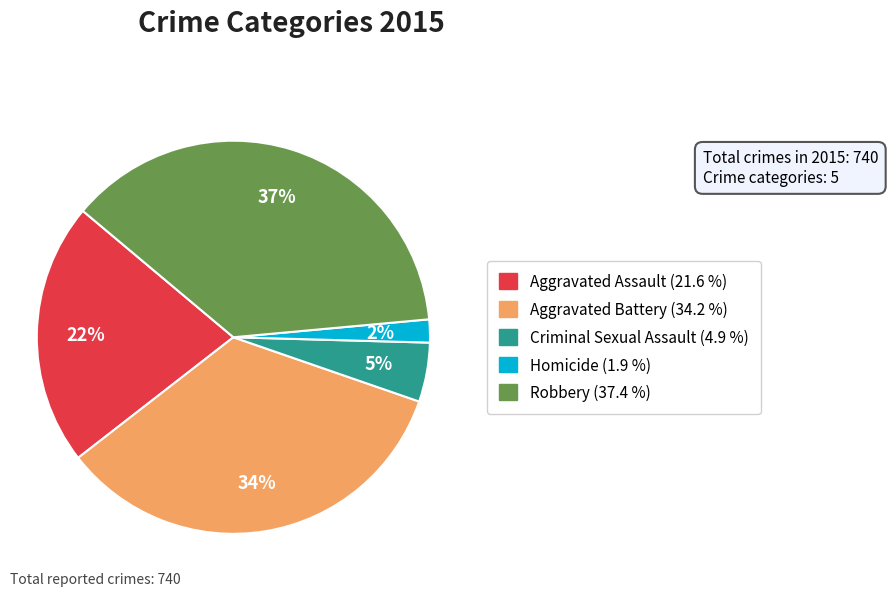

Between Aggravated Battery and Homicide, which is larger?

Aggravated Battery